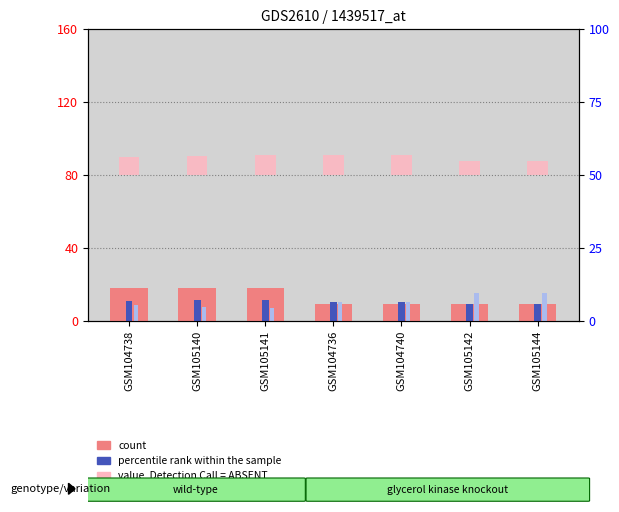

What is the minimum value shown in the chart?

6.7